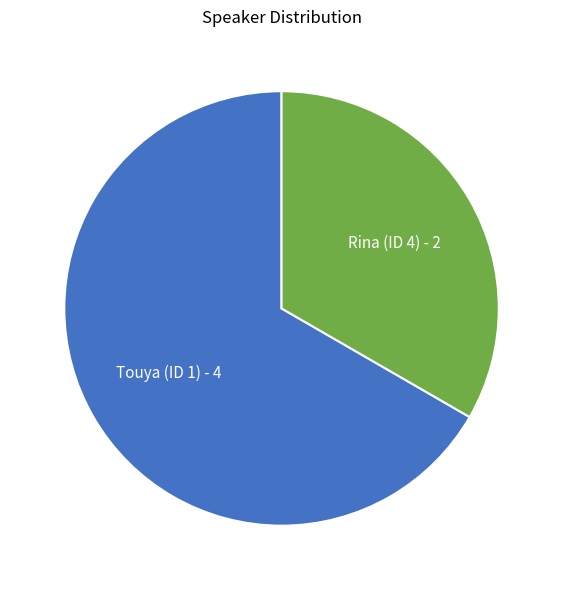

How many segments does this pie chart have?

2